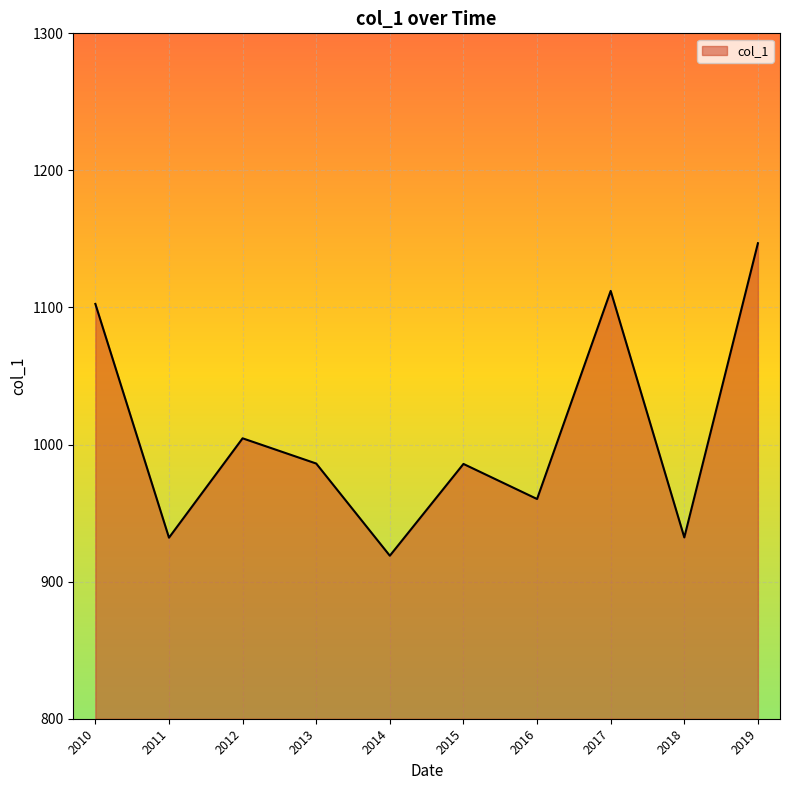

What is the maximum value shown in the chart?

1146.9